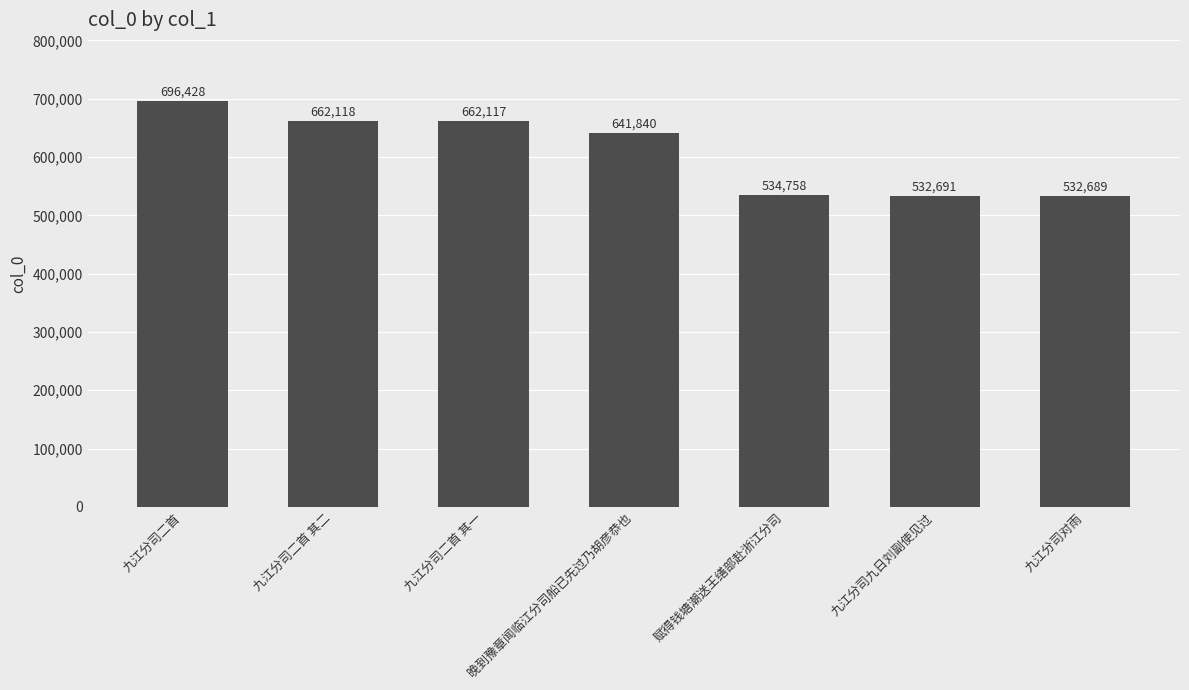

Reading left to right, transcribe all the data shown in this chart.

九江分司二首=696428	九江分司二首 其二=662118	九江分司二首 其一=662117	晚到豫章闻临江分司船已先过乃胡彦恭也=641840	赋得钱塘潮送王缮部赴浙江分司=534758	九江分司九日刘副使见过=532691	九江分司对雨=532689